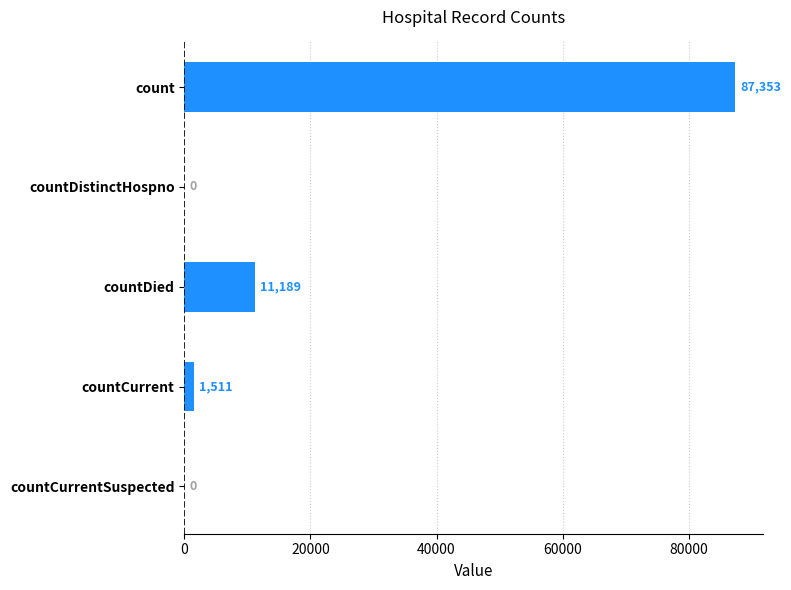

Which has a higher value, count or countCurrent?

count